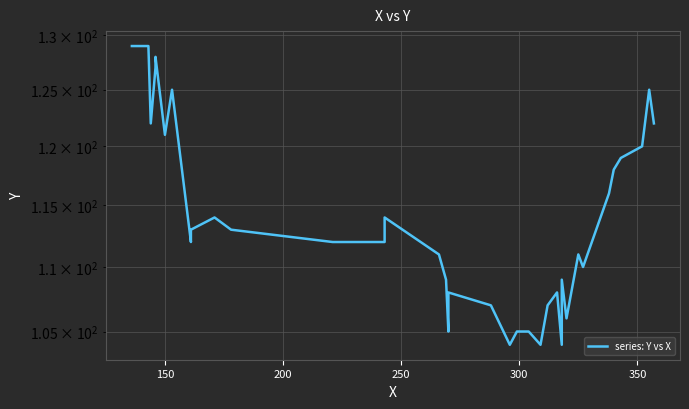

What is the difference between the maximum and second lowest values?

25